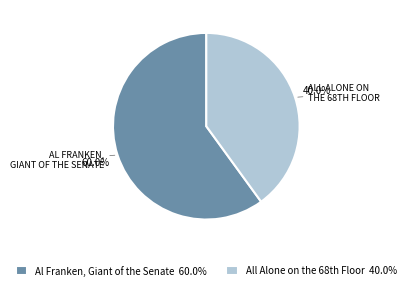

How much of the chart is everything except Al Franken, Giant of the Senate?

40.0%